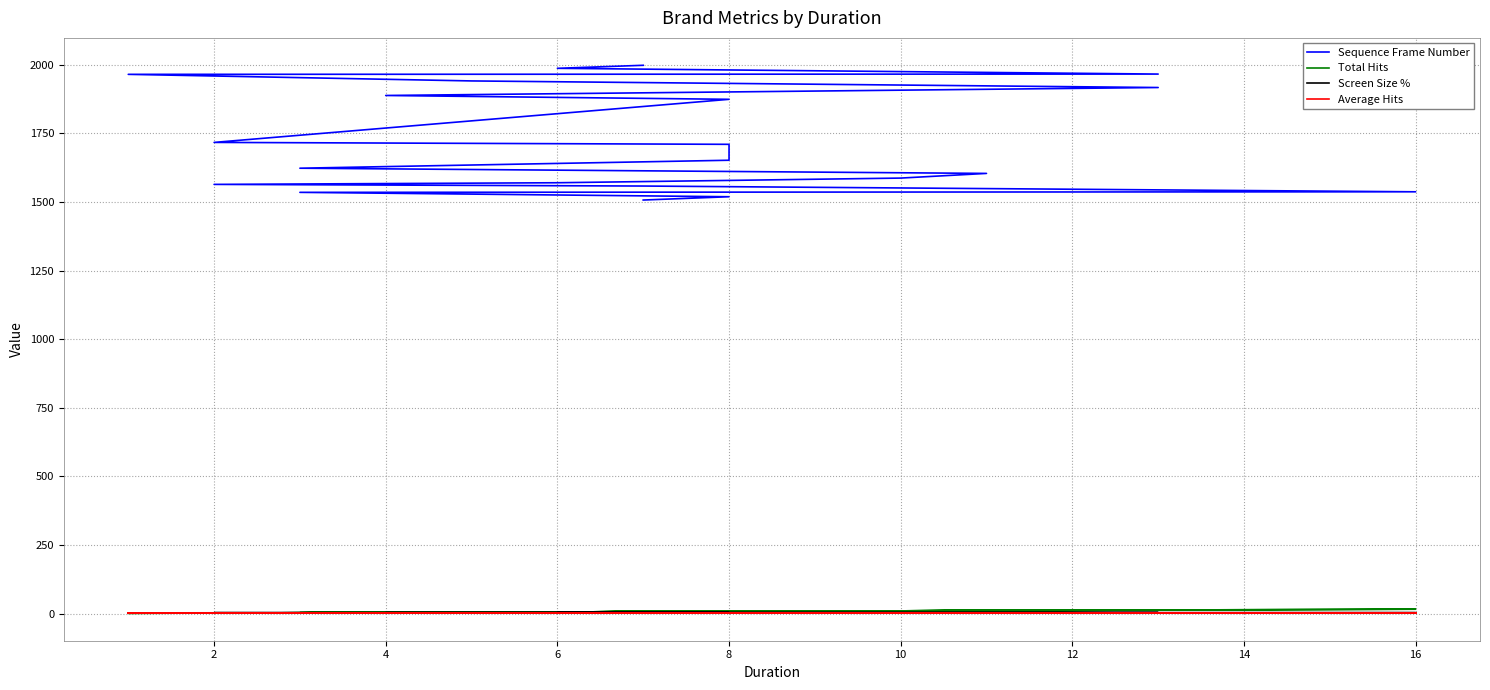

What are all the series names shown in the legend?

Sequence Frame Number, Total Hits, Screen Size %, Average Hits